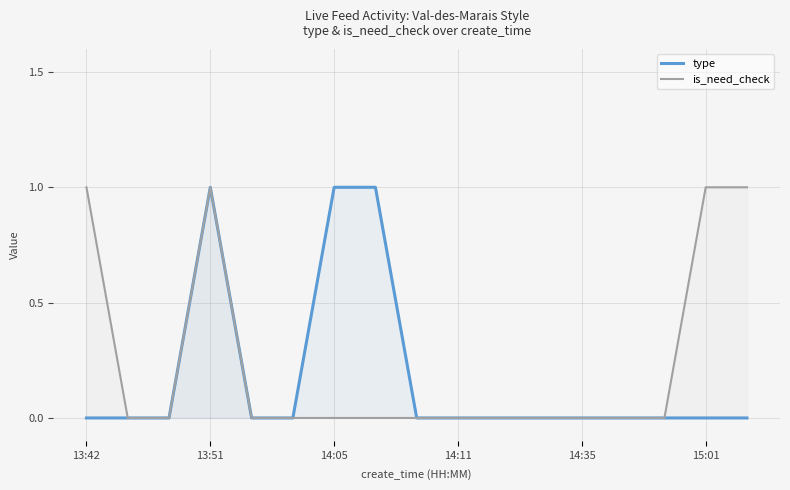

Count the type values in the range 0 to 1.

17